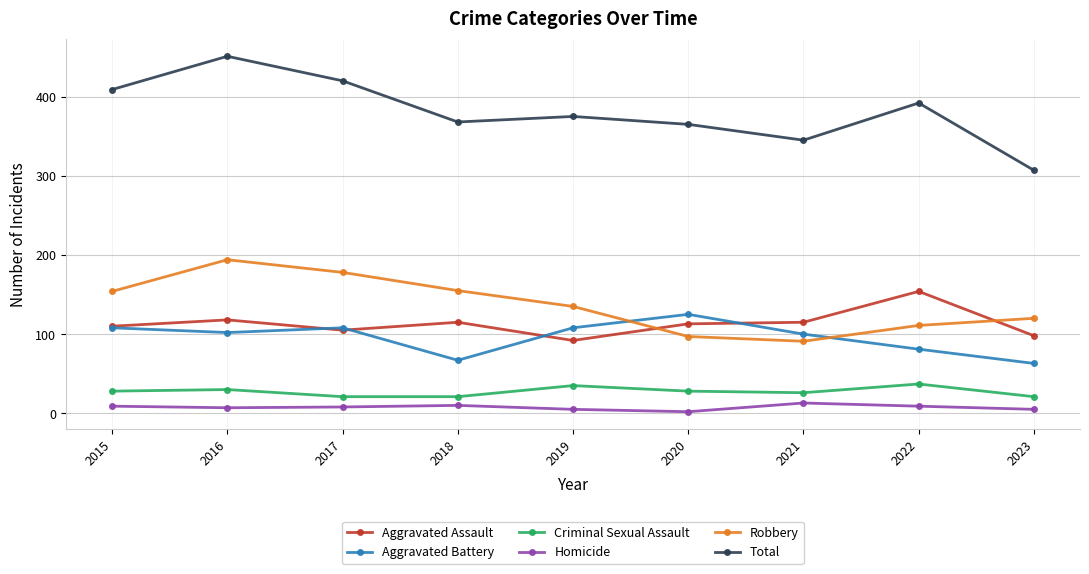

What are all the series names shown in the legend?

Aggravated Assault, Aggravated Battery, Criminal Sexual Assault, Homicide, Robbery, Total